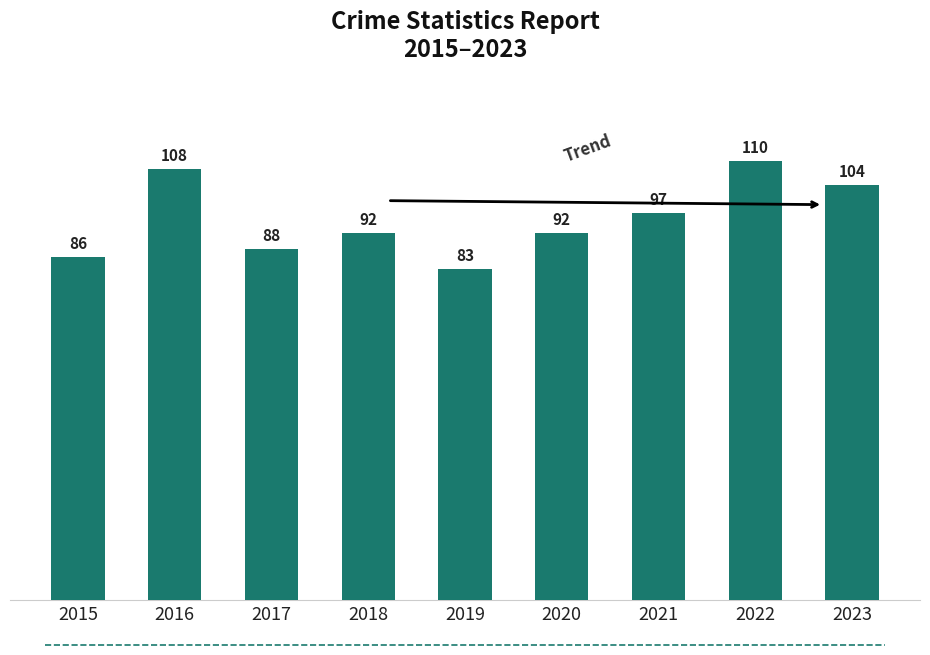

Reading left to right, transcribe all the data shown in this chart.

2015=86	2016=108	2017=88	2018=92	2019=83	2020=92	2021=97	2022=110	2023=104